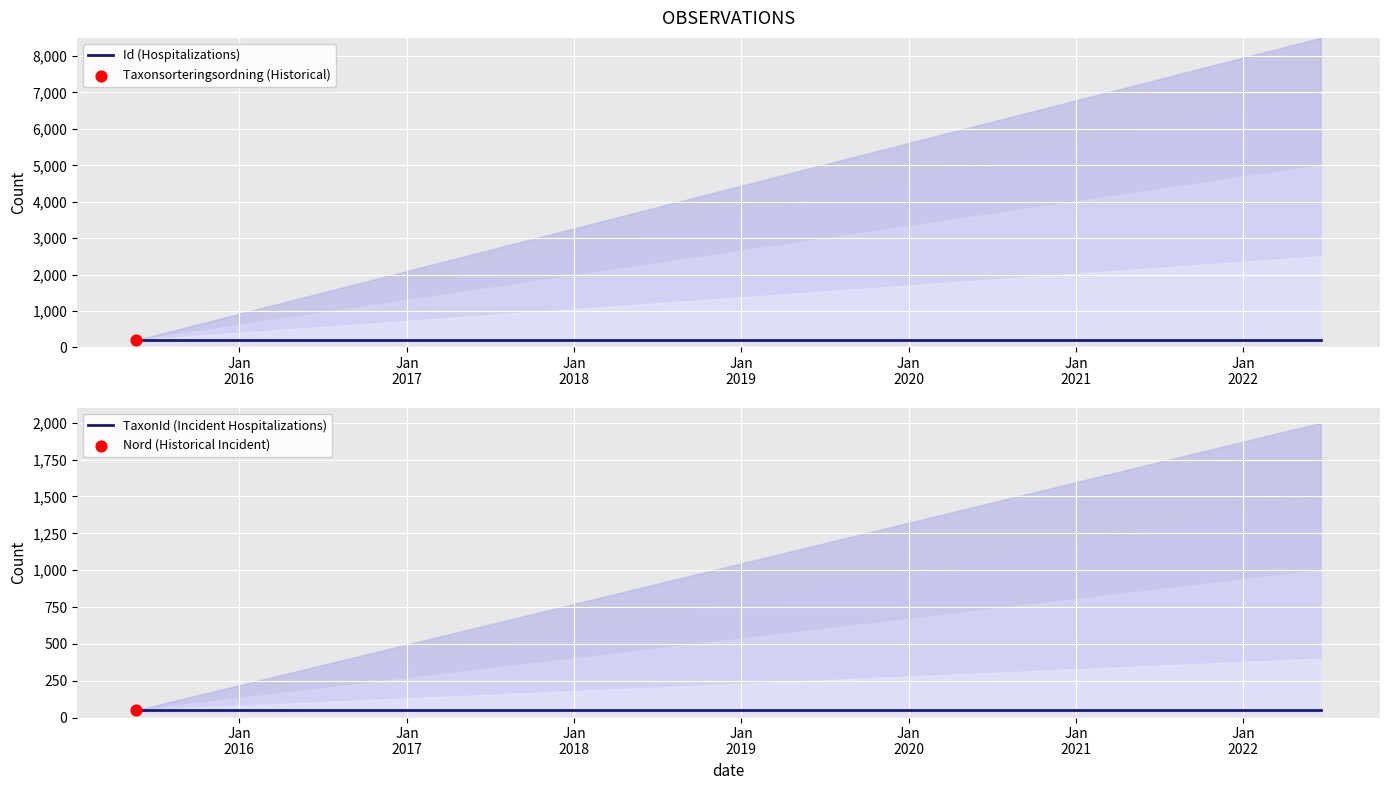

Which series has the largest total across all categories?

Id (Hospitalizations)